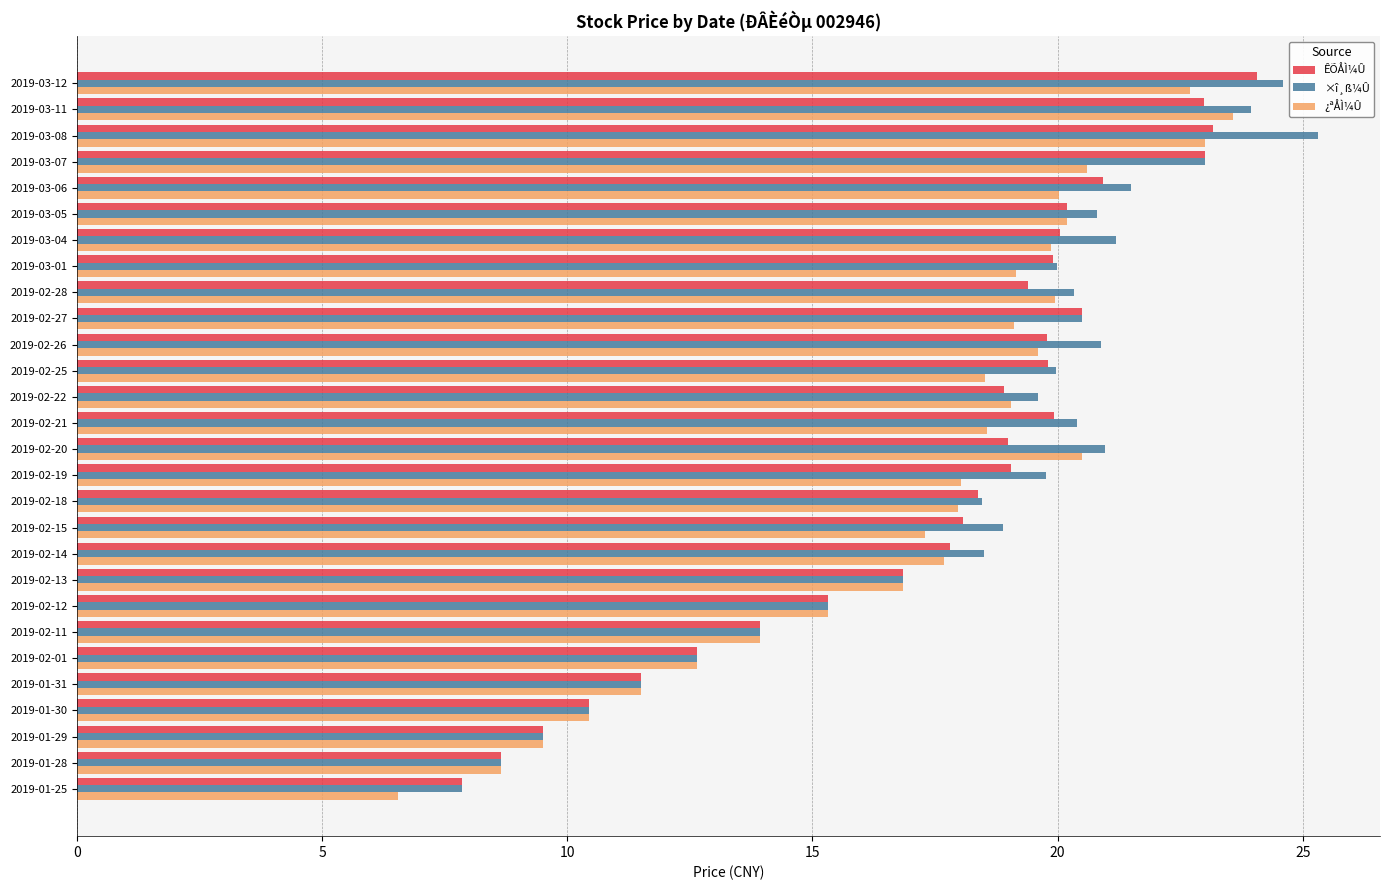

What is the difference between the maximum and minimum values in the ÊÕÅÌ¼Û series?

16.2